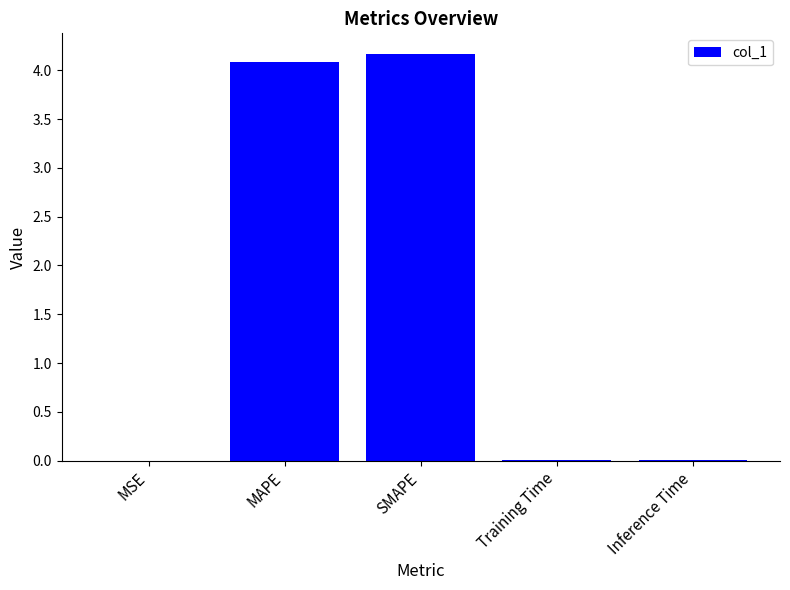

Between SMAPE and MAPE, which is larger?

SMAPE